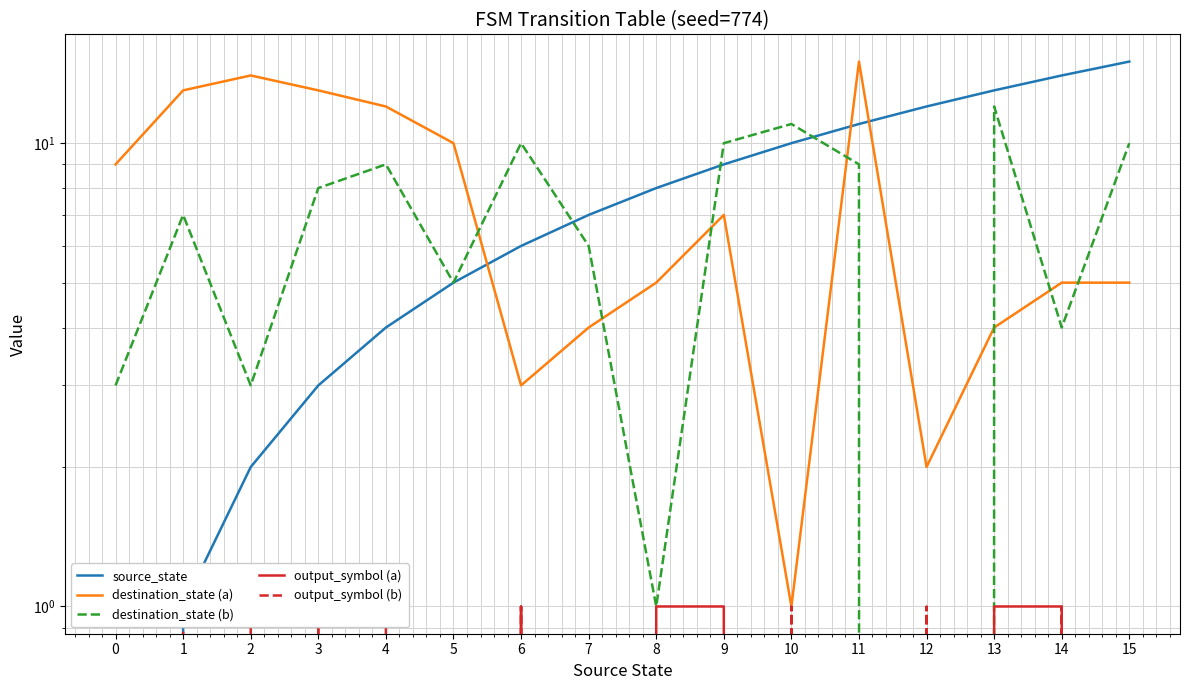

Rank the series at 11 from highest to lowest value.

destination_state (a), source_state, destination_state (b), output_symbol (a), output_symbol (b)